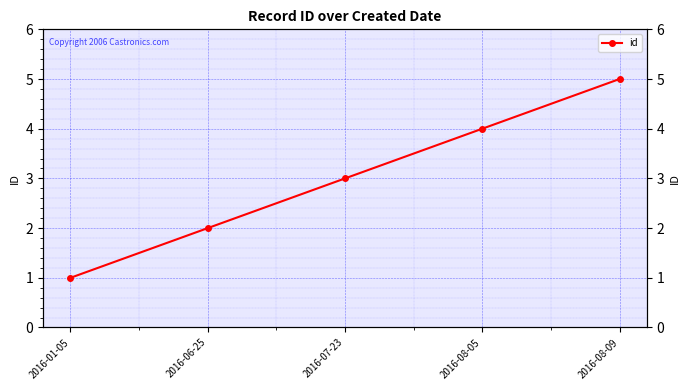

Reading left to right, what are all the values shown in this chart?

2016-01-05=1	2016-06-25=2	2016-07-23=3	2016-08-05=4	2016-08-09=5